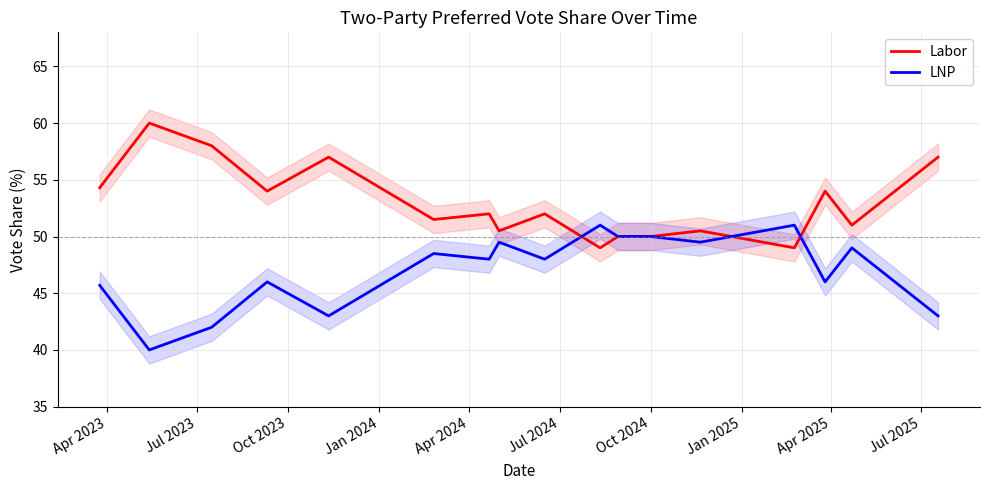

What is the lowest value of the LNP series?

40.0